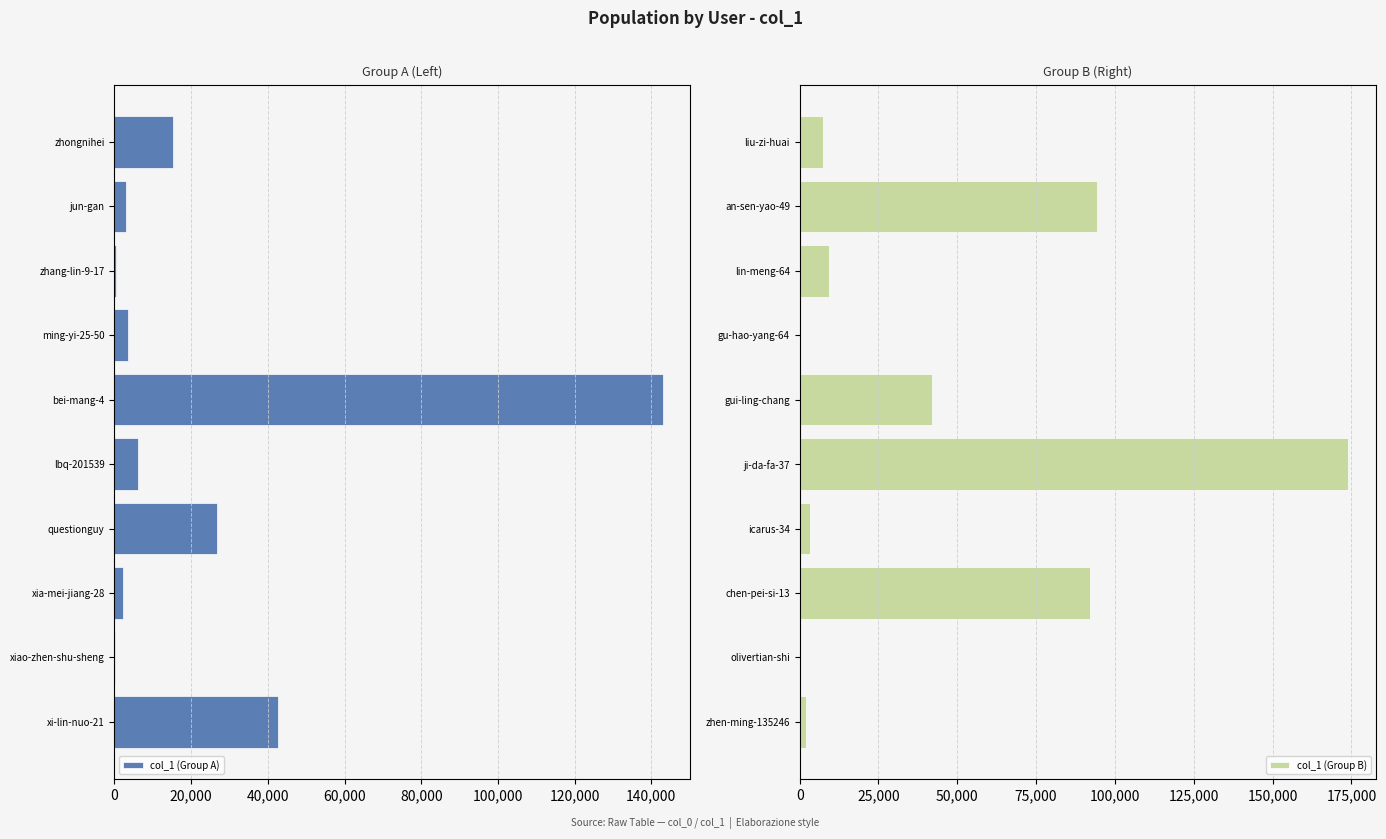

Which series has the largest range (max minus min)?

col_1 (Group B)